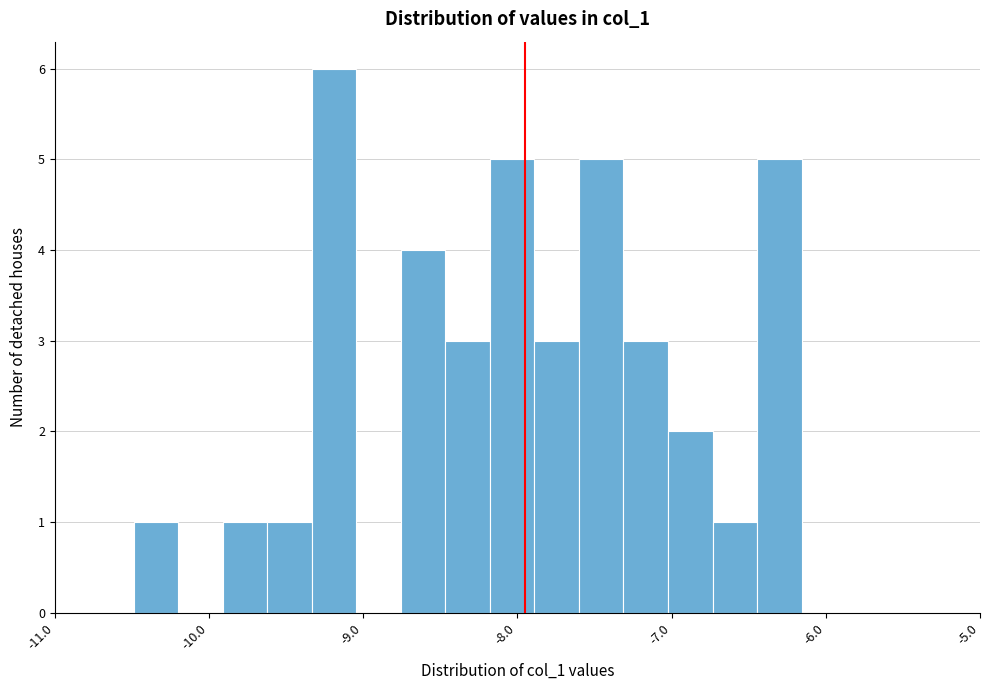

Read against the x-axis, roughly where is the centre of the tallest bar?

-9.2